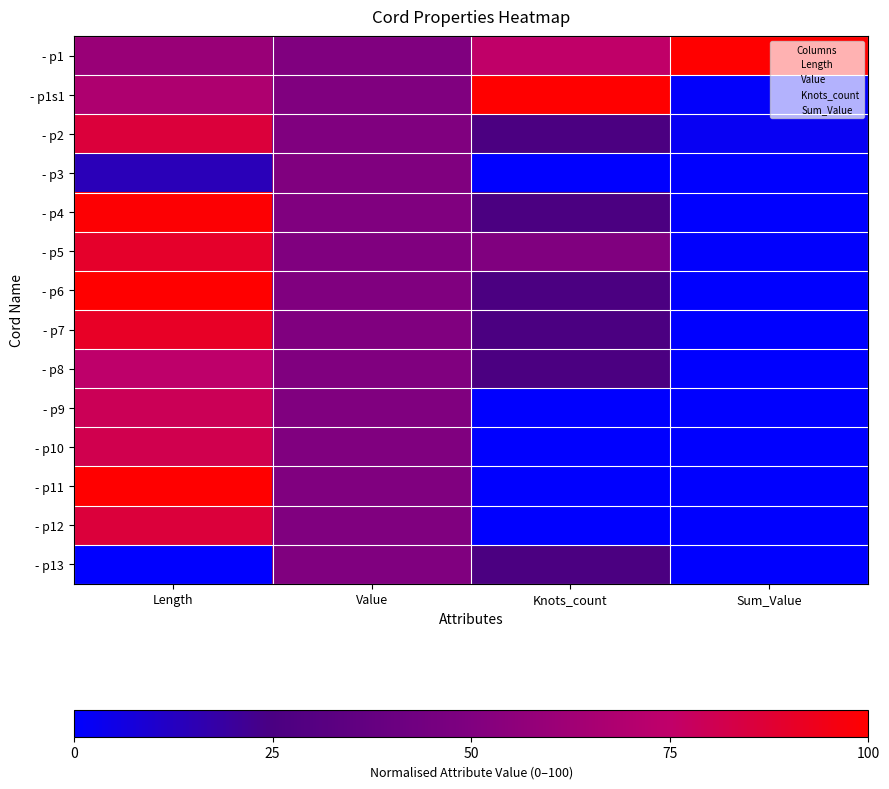

How many series are shown in this chart?

14